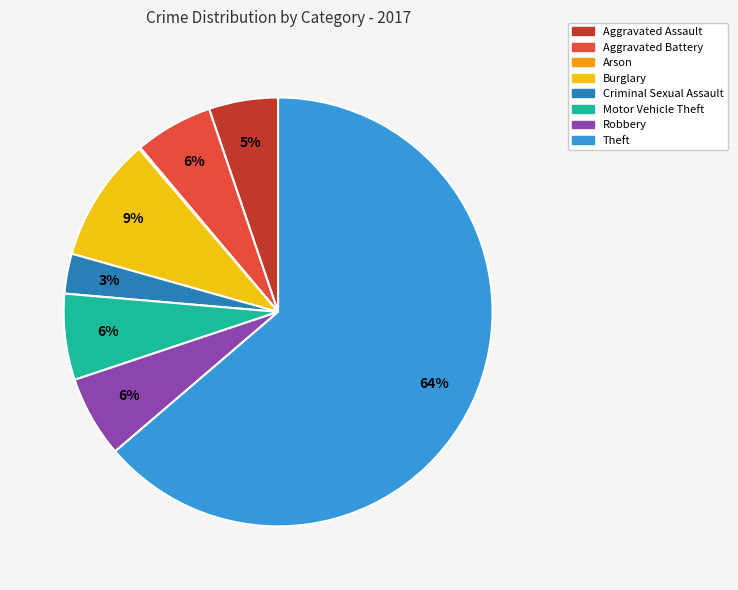

What is the majority slice?

Theft